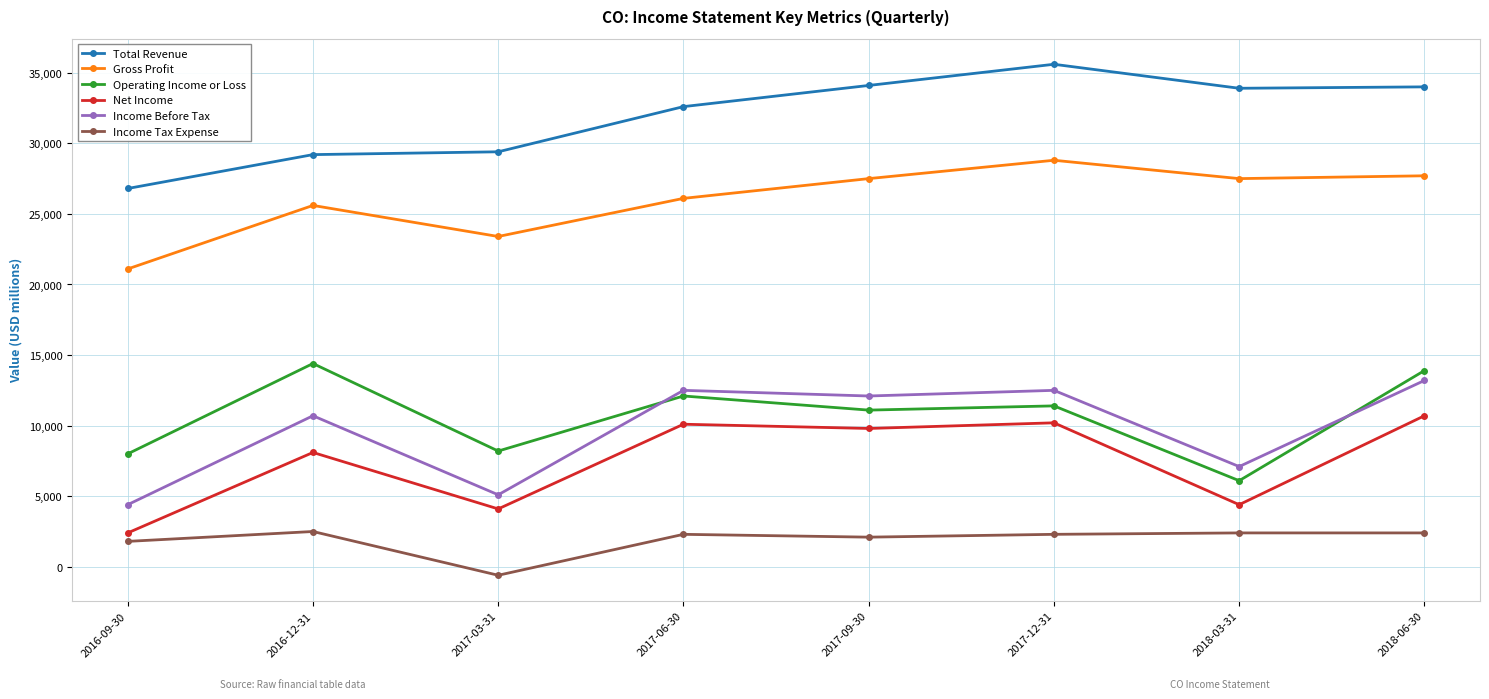

How many negative values does the Income Tax Expense series have?

1